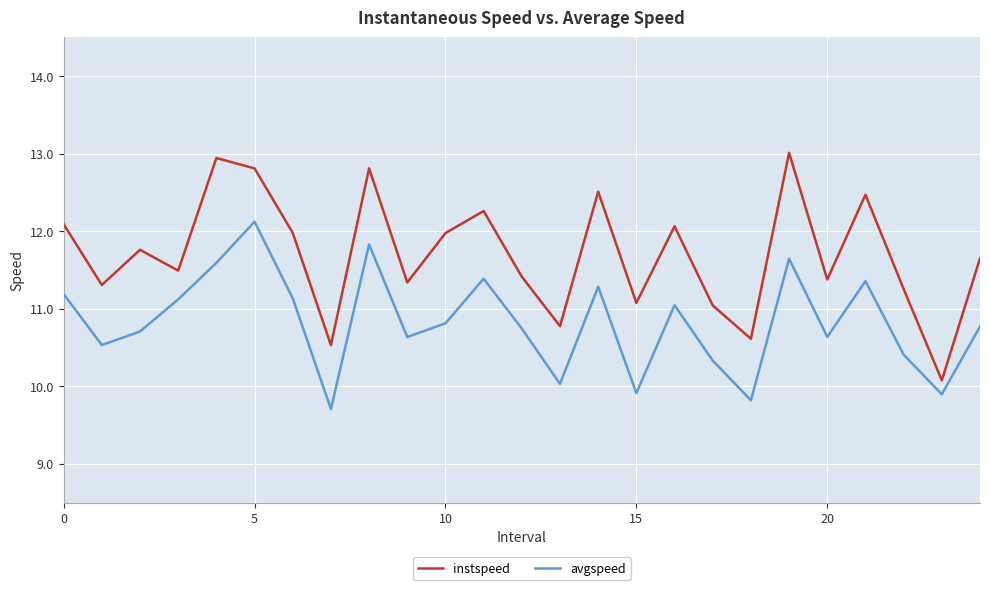

Which series has the largest total across all categories?

instspeed